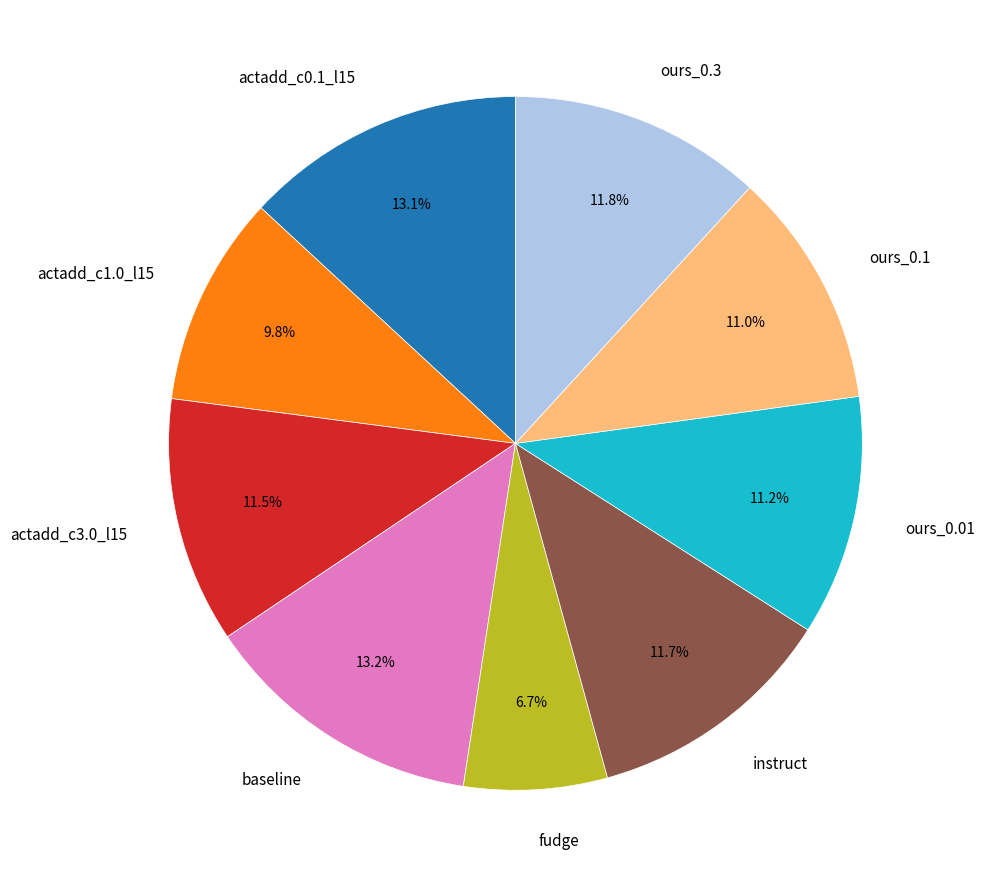

Is baseline the majority of the pie?

No